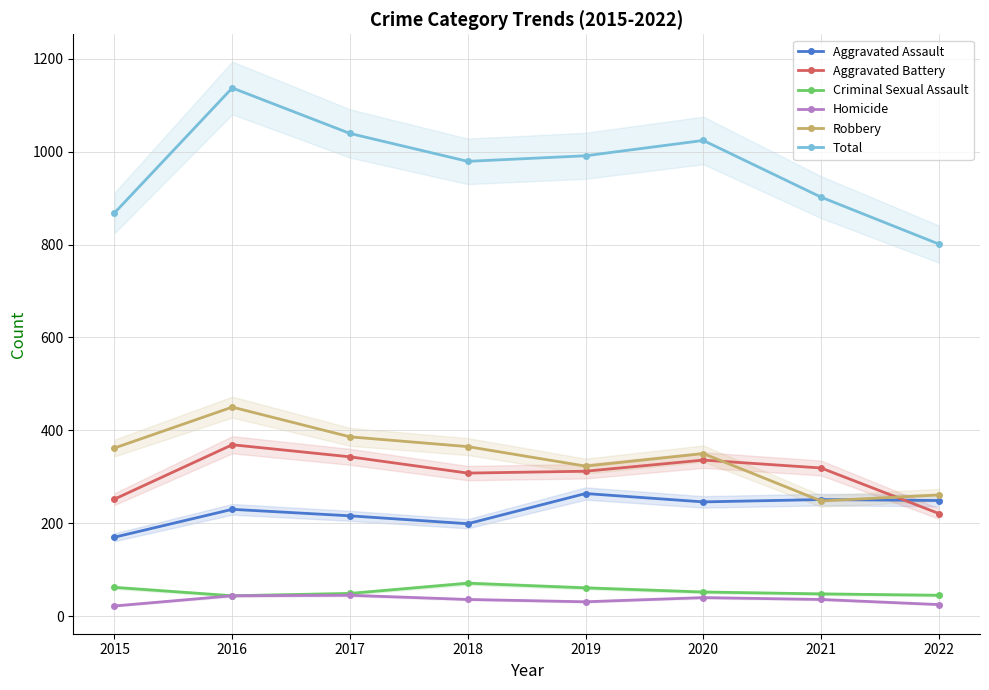

What are all the series names shown in the legend?

Aggravated Assault, Aggravated Battery, Criminal Sexual Assault, Homicide, Robbery, Total